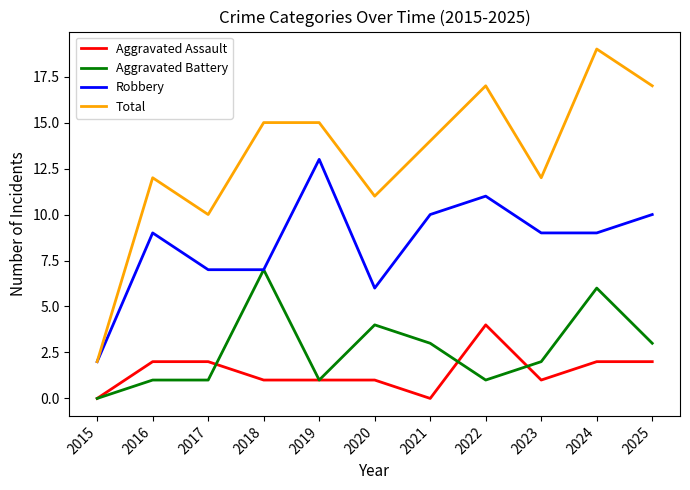

Where is Total nearest to the value 10?

2017